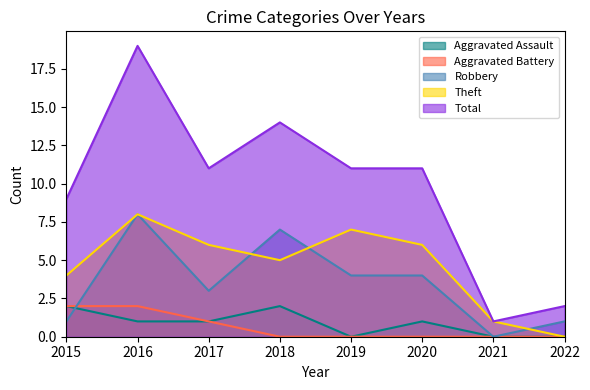

Reading left to right, list all the values displayed in this chart.

Aggravated Assault: 2015=2	2016=1	2017=1	2018=2	2019=0	2020=1	2021=0	2022=0
Aggravated Battery: 2015=2	2016=2	2017=1	2018=0	2019=0	2020=0	2021=0	2022=0
Robbery: 2015=1	2016=8	2017=3	2018=7	2019=4	2020=4	2021=0	2022=1
Theft: 2015=4	2016=8	2017=6	2018=5	2019=7	2020=6	2021=1	2022=0
Total: 2015=9	2016=19	2017=11	2018=14	2019=11	2020=11	2021=1	2022=2